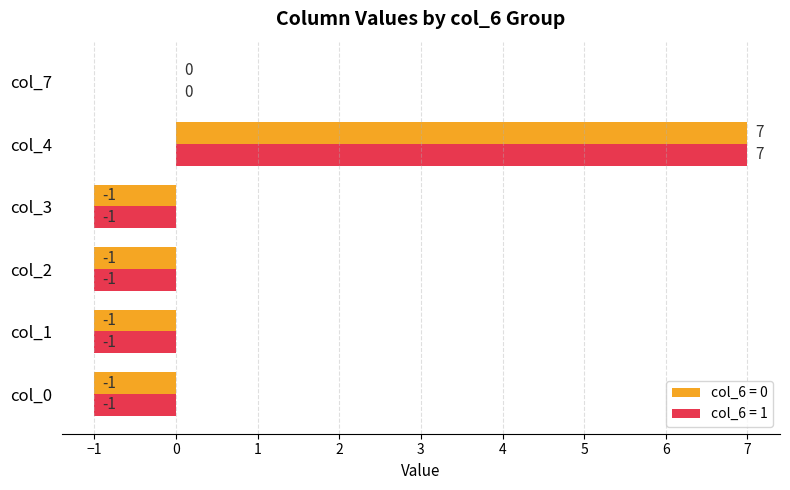

Is it true that col_6 = 0 equals -2 at col_0?

False